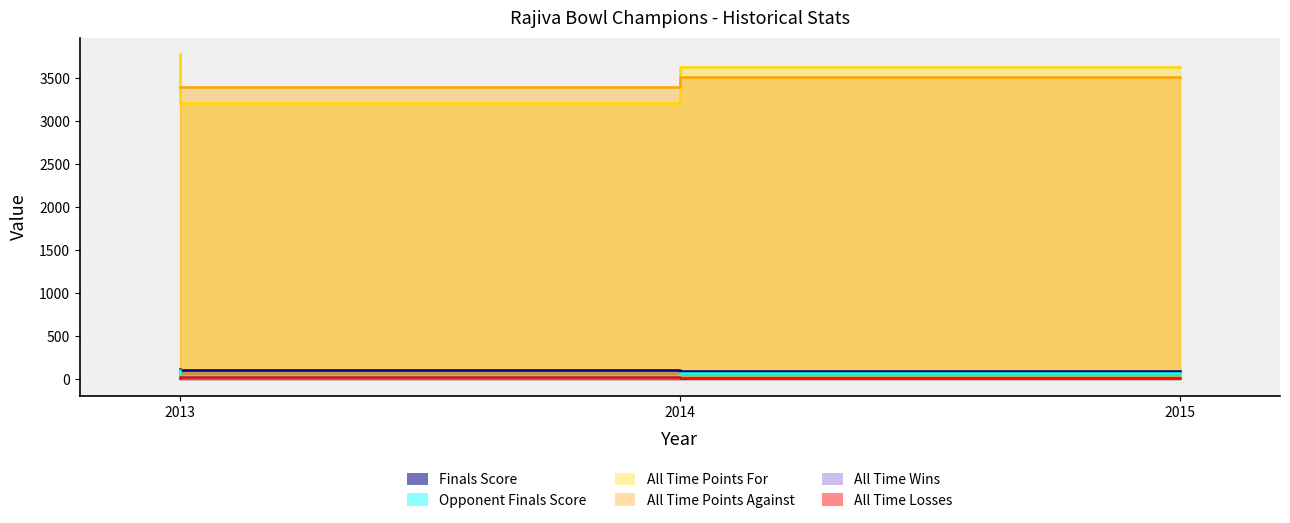

What is the maximum value shown in the chart?

3778.0